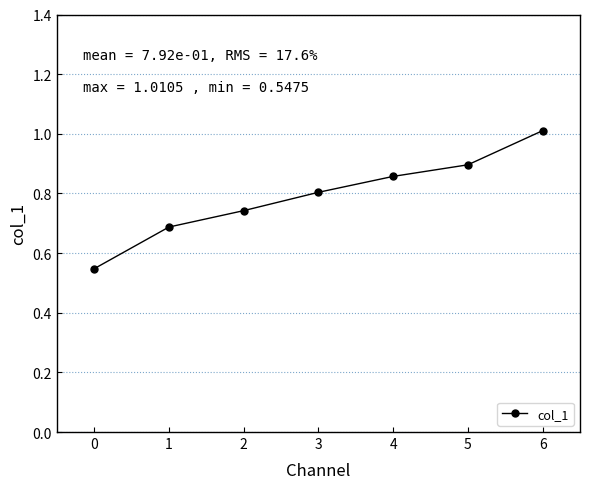

At which category does the chart reach its minimum across all series?

0